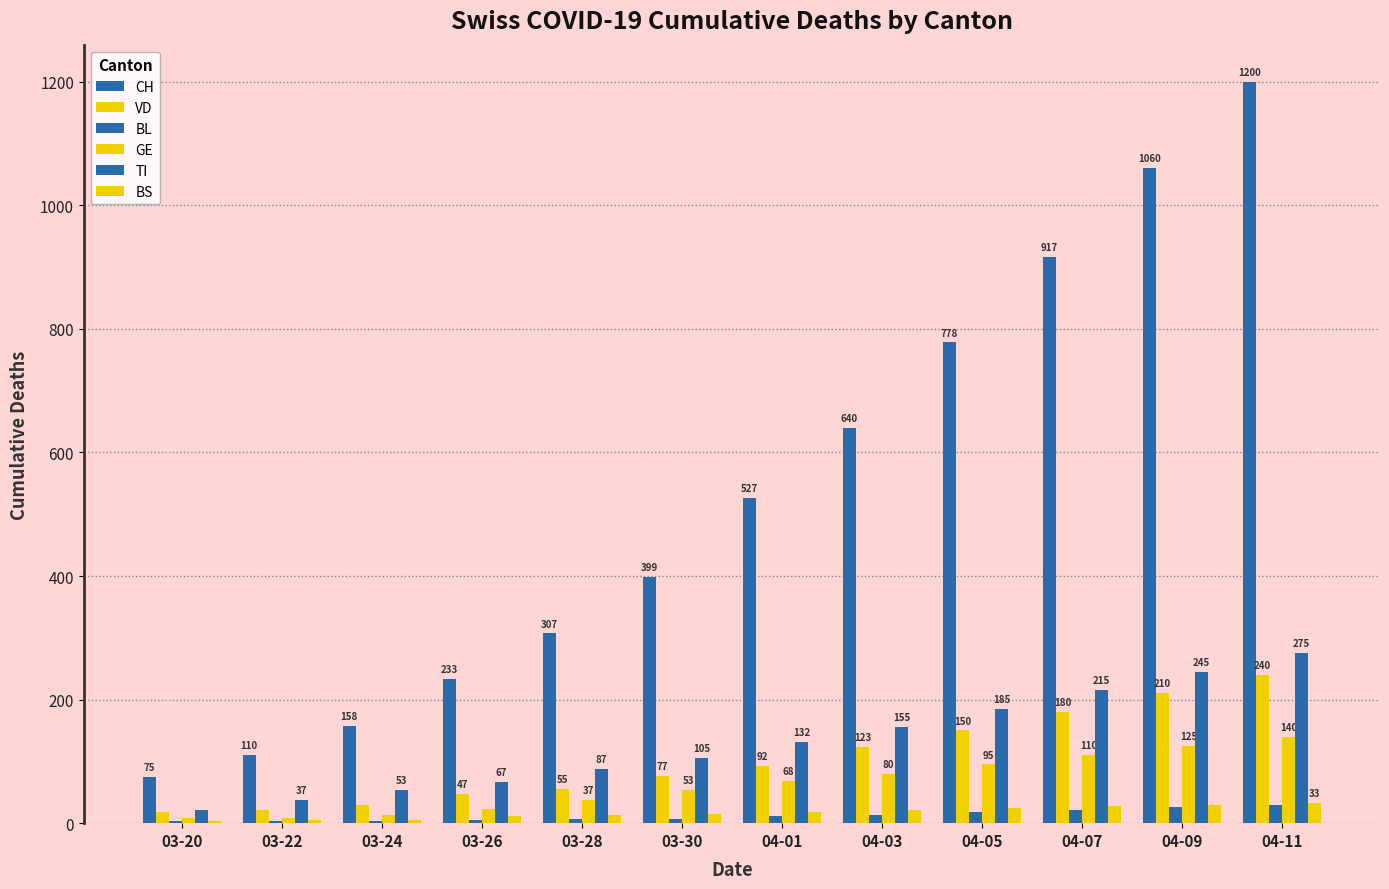

What is the average value of the VD series?

104